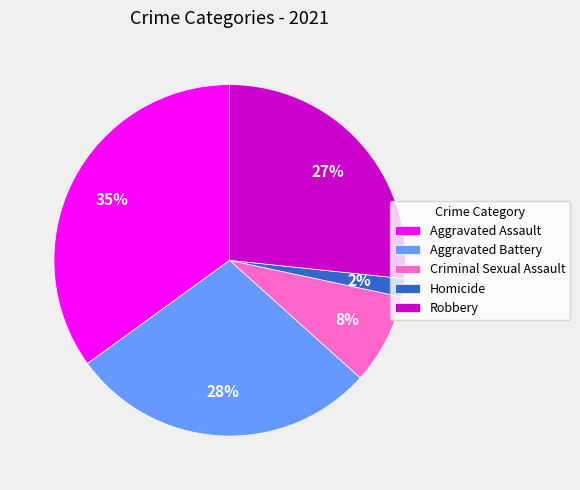

What percentage is the Aggravated Battery slice, to the nearest percent?

28%